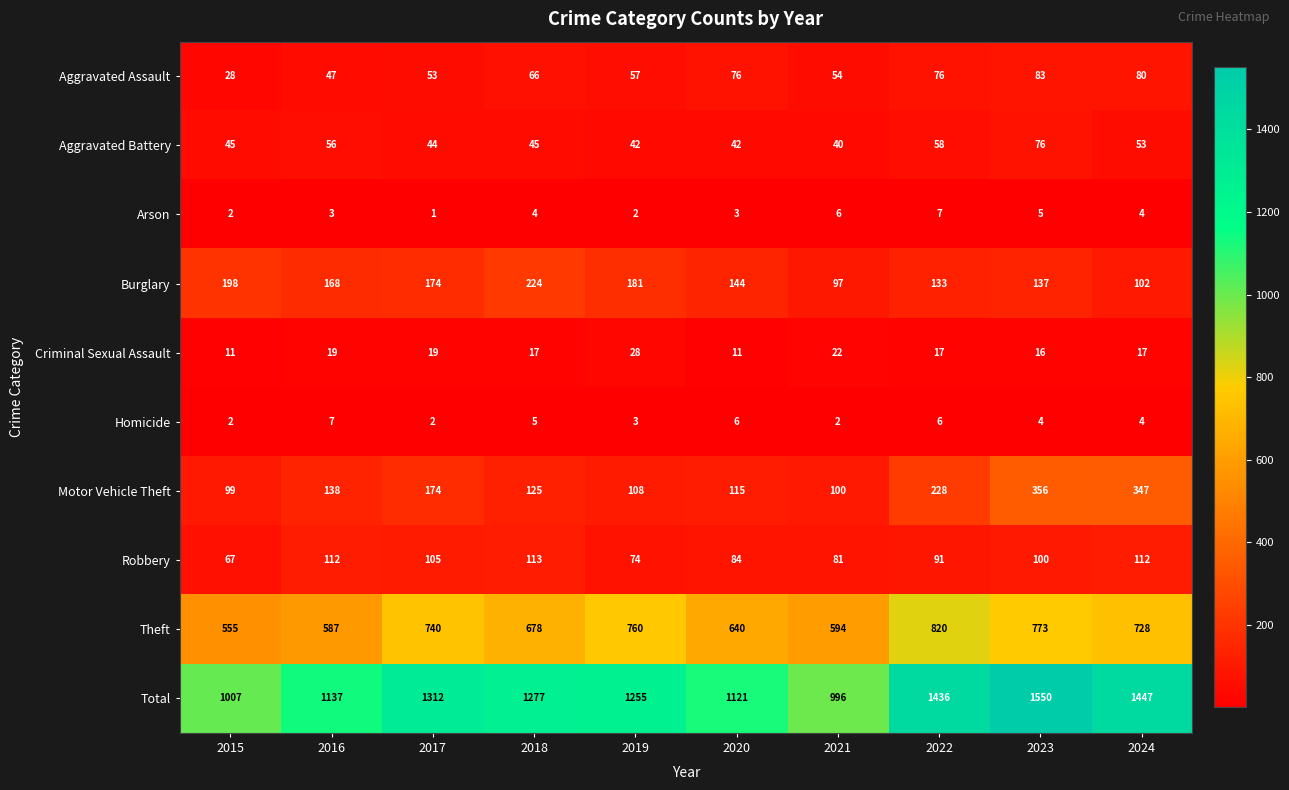

What is the spread (max minus min) of values at 2015?

1005